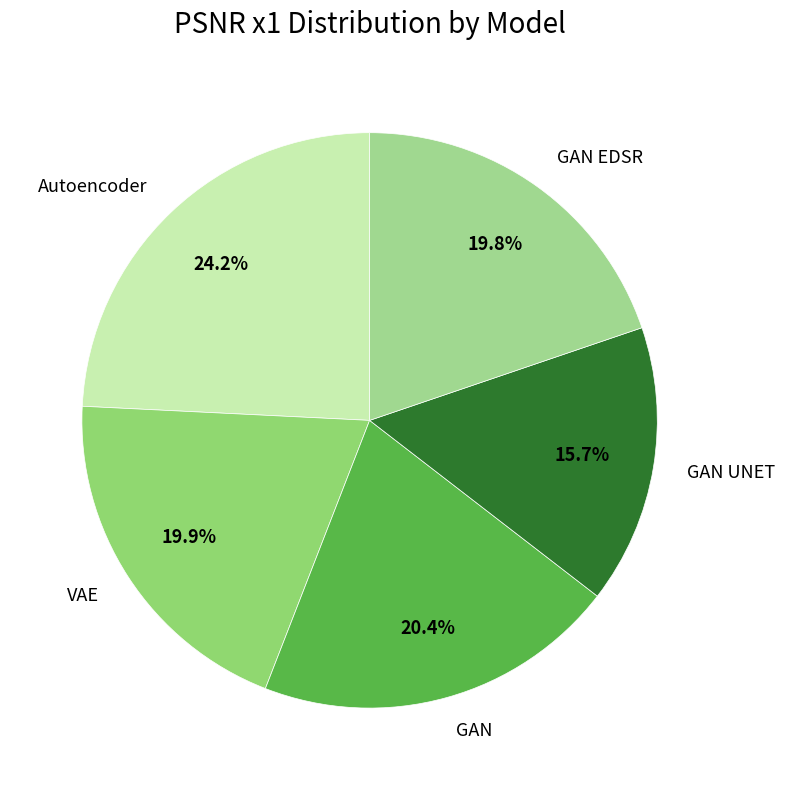

Combined, what portion of the pie is VAE and GAN?

40.3%